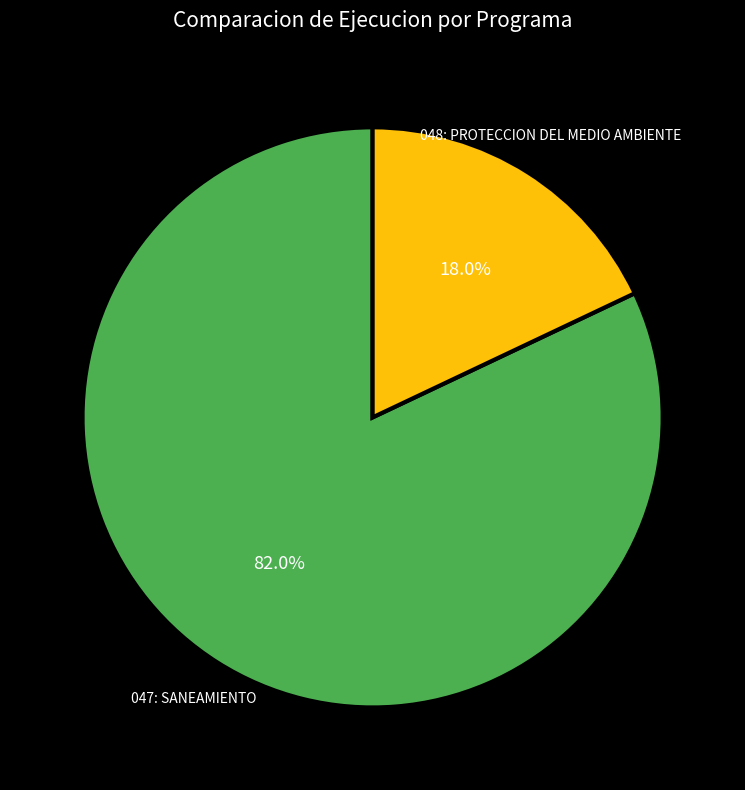

Which slice is the smallest?

048: PROTECCION DEL MEDIO AMBIENTE